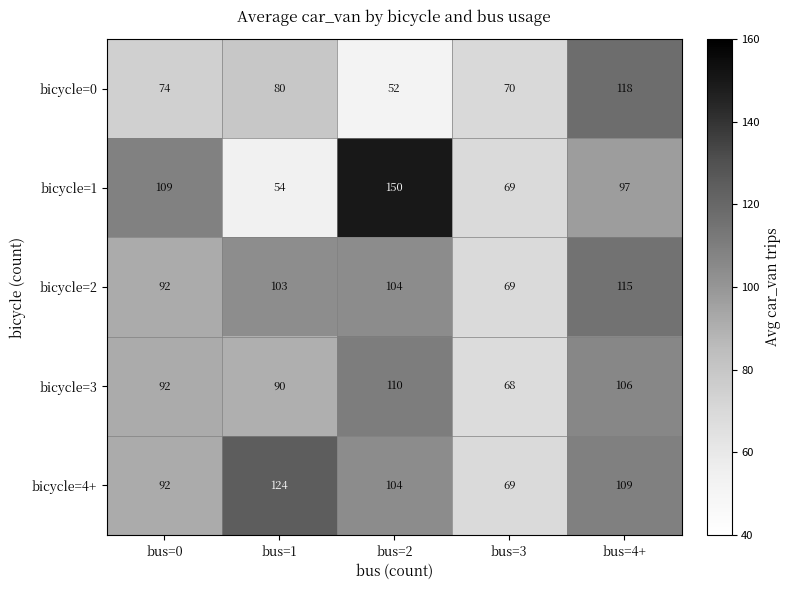

What is the maximum value shown in the chart?

150